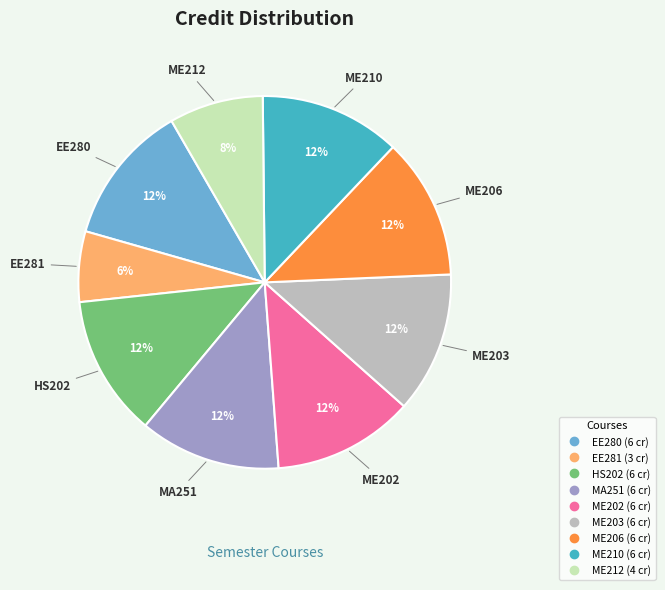

Is there any slice that represents more than half of the pie?

No